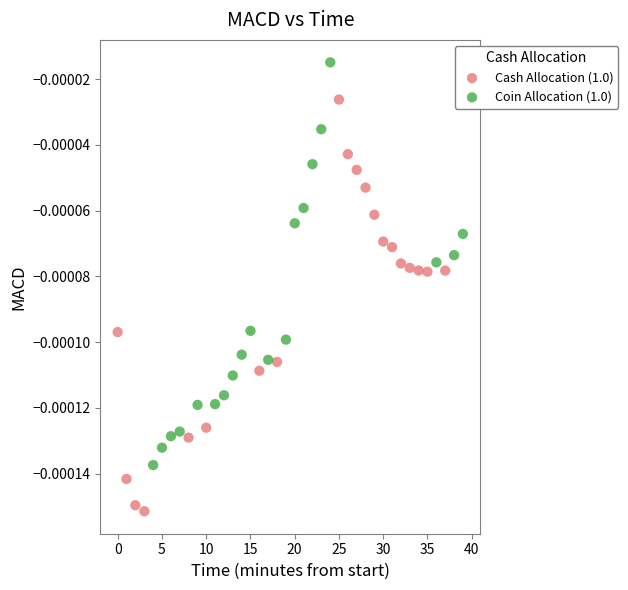

Which series has the largest Y range (max minus min)?

Cash Allocation (1.0)